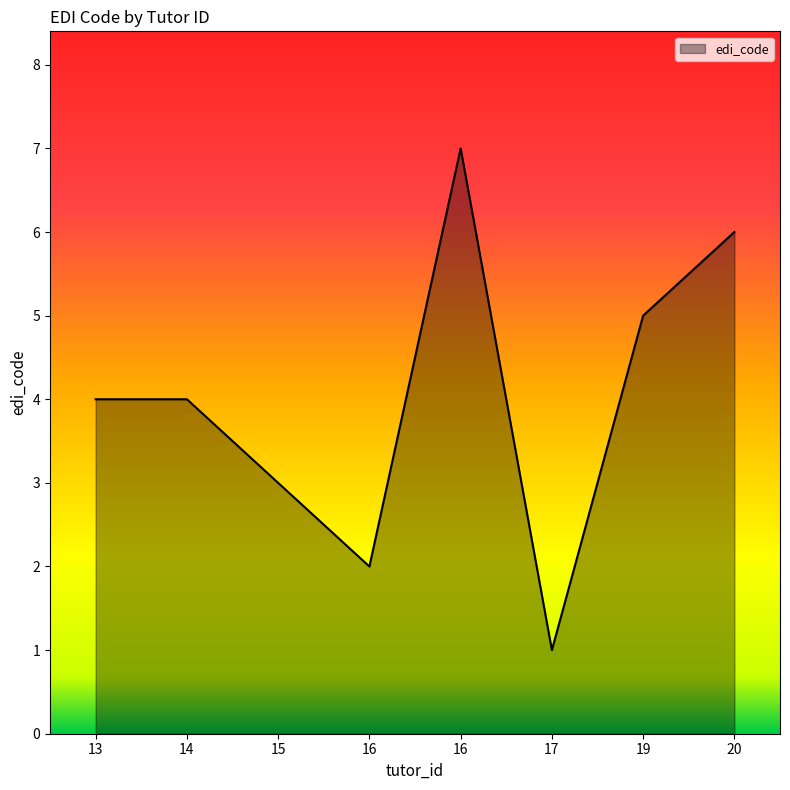

How many distinct data groups are displayed?

1